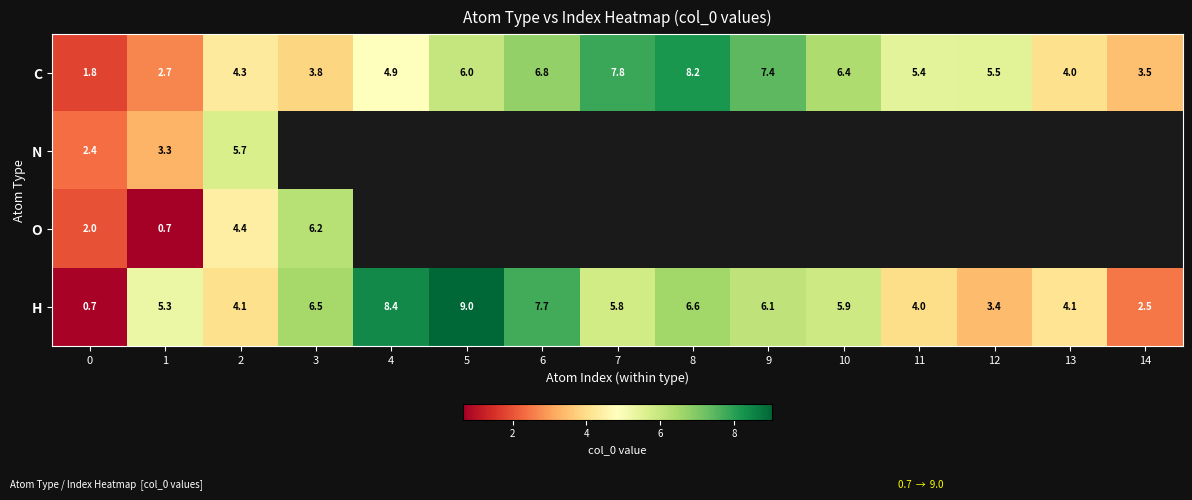

Which label corresponds to the smallest value in the chart?

1